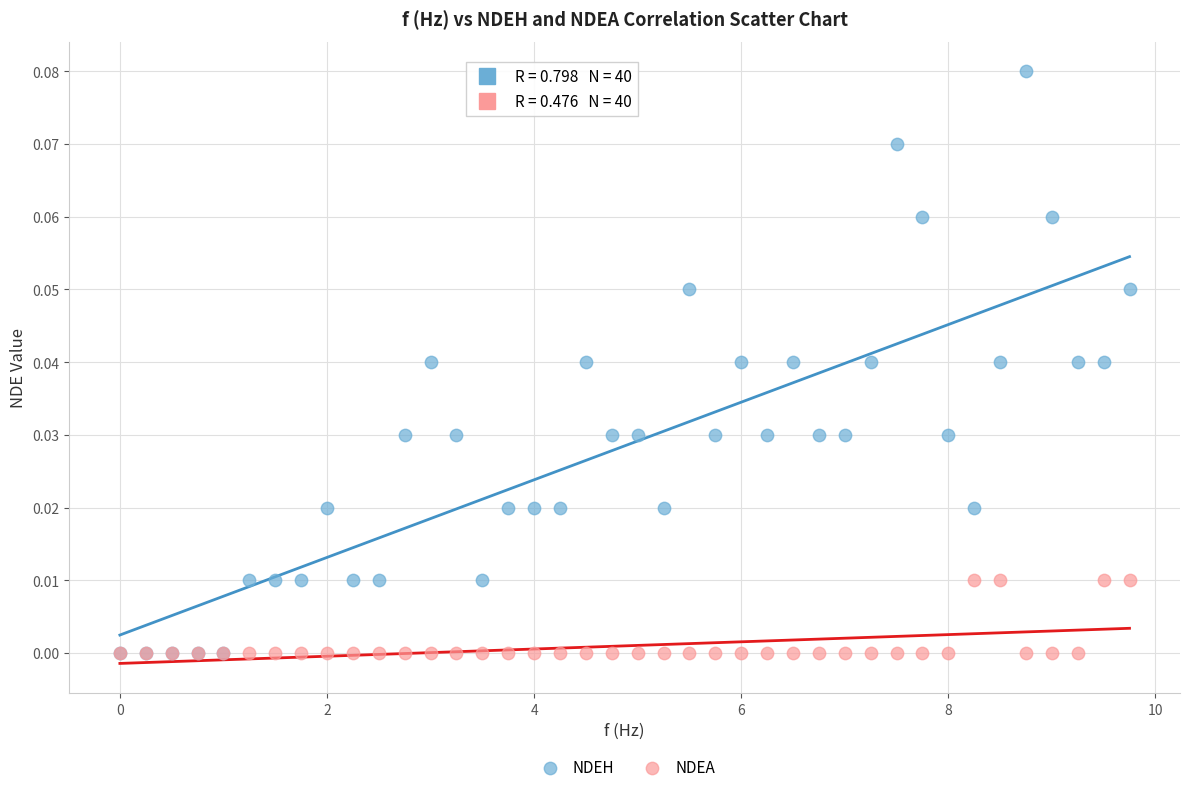

What are all the series names shown in the legend?

NDEH, NDEA